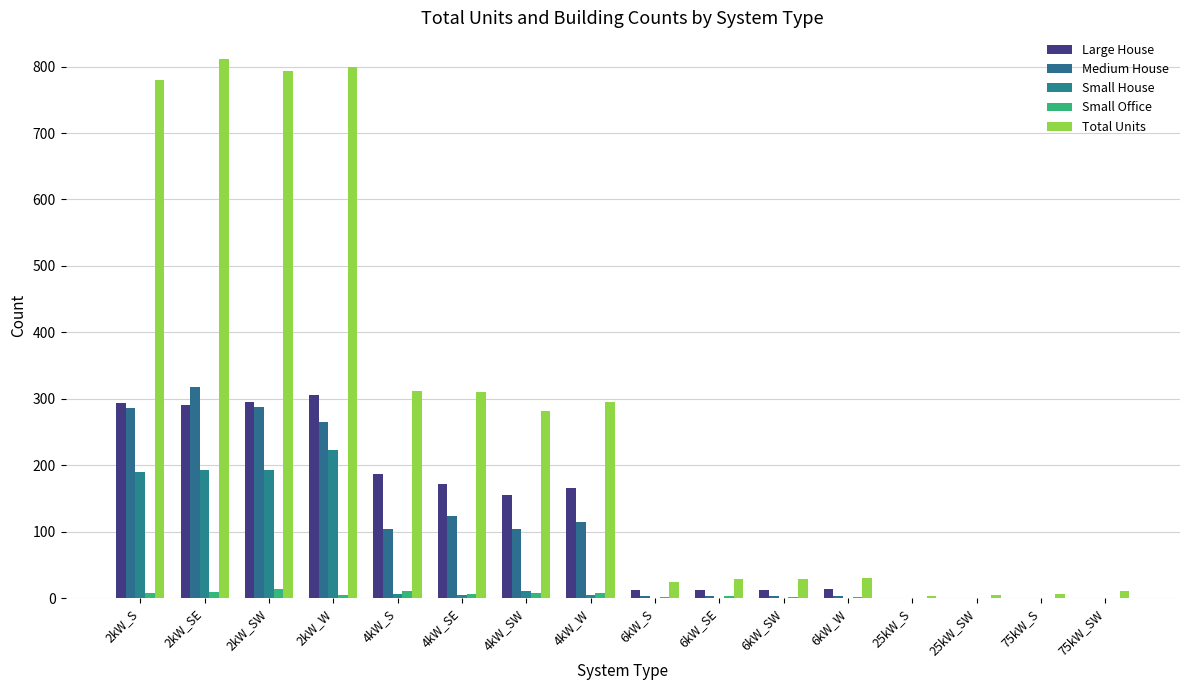

How many groups of bars are there?

16